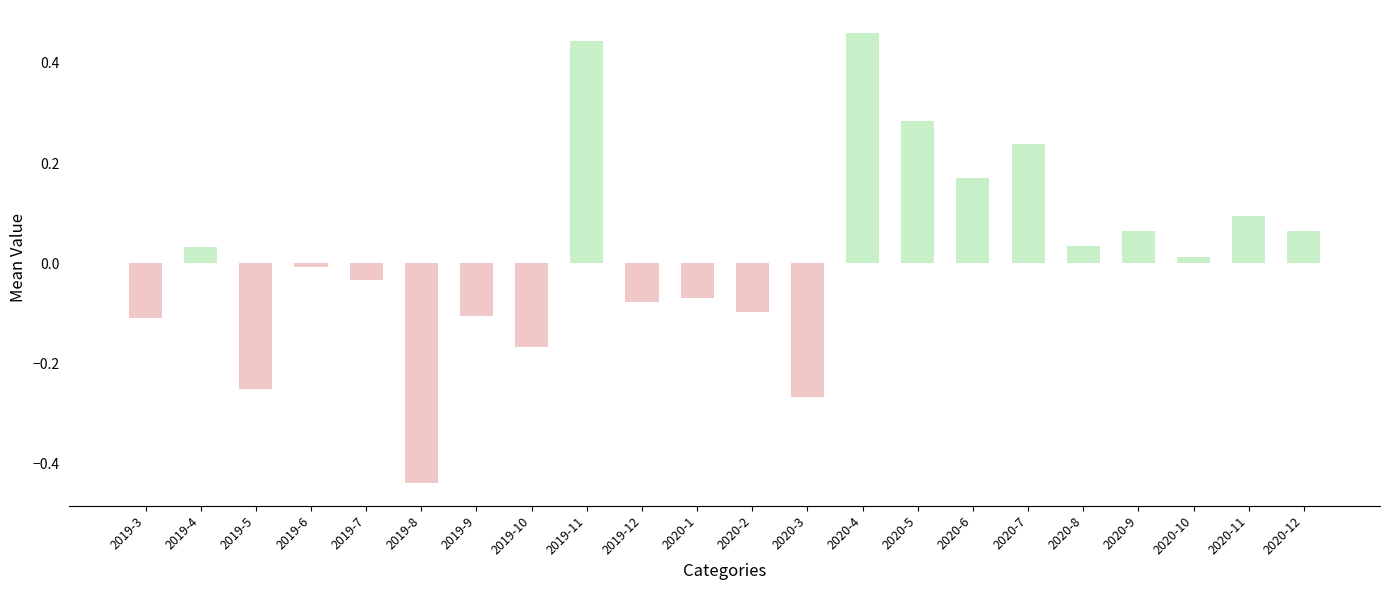

Which category has the lowest value across all series?

2019-8